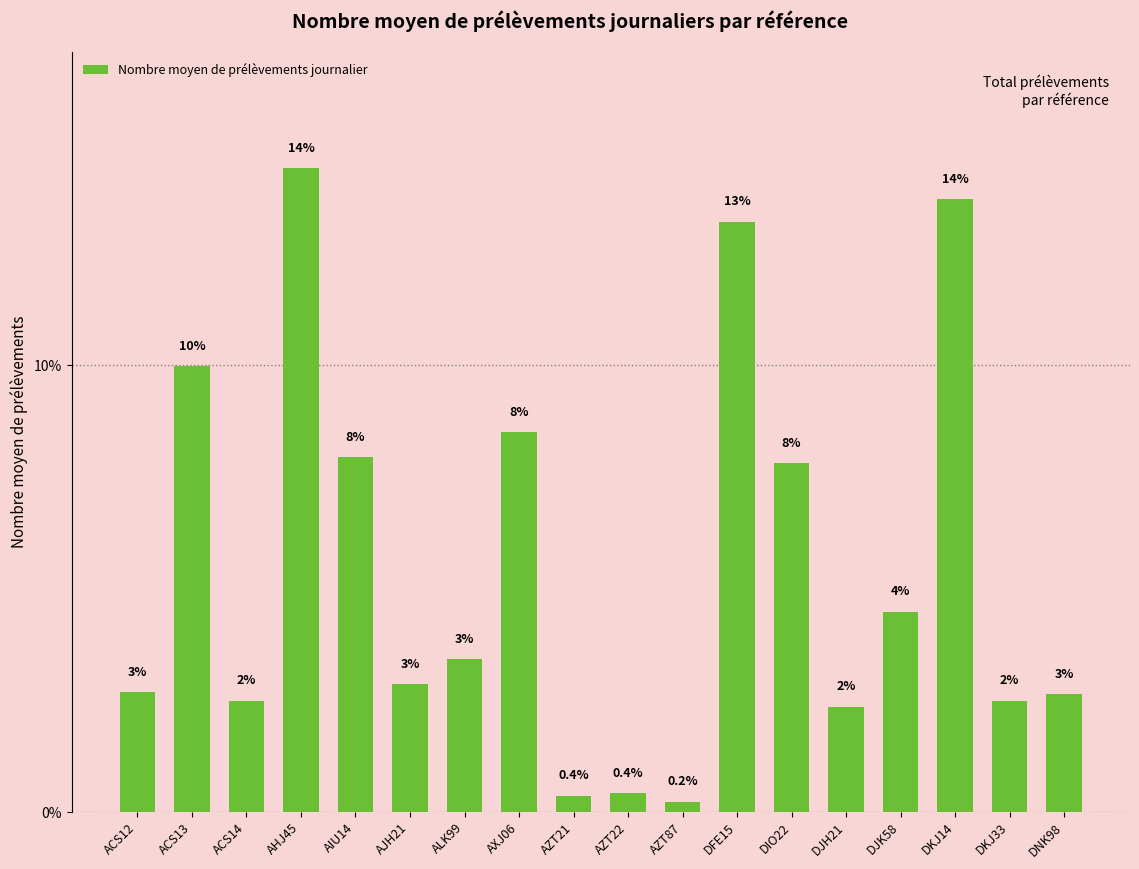

Reading right to left, transcribe all the data shown in this chart.

2.6	2.5	13.7	4.5	2.4	7.8	13.2	0.2	0.4	0.4	8.5	3.4	2.9	7.9	14.4	2.5	10.0	2.7